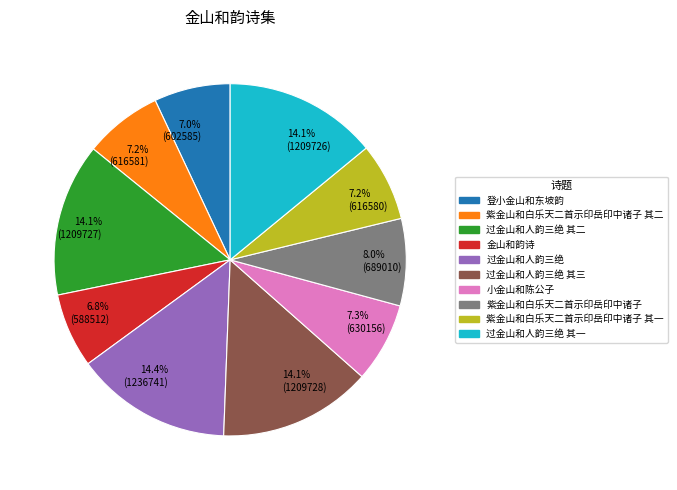

Combined, do 14.1% (1209726) and 14.1% (1209727) account for over 50%?

No